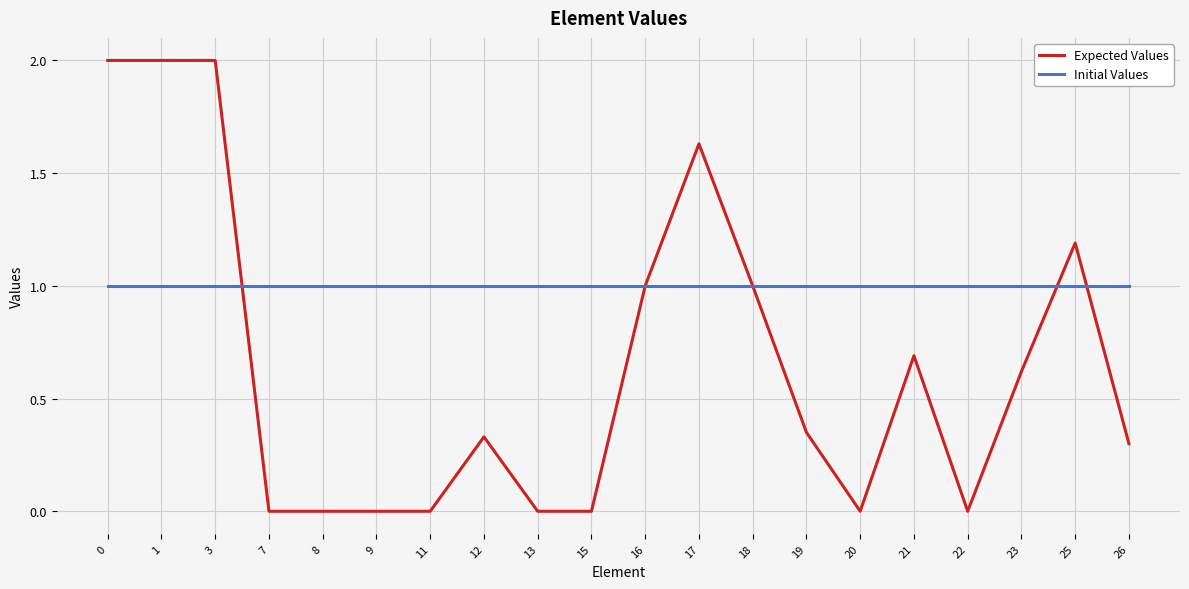

What is the total value across all series at 11?

1.0